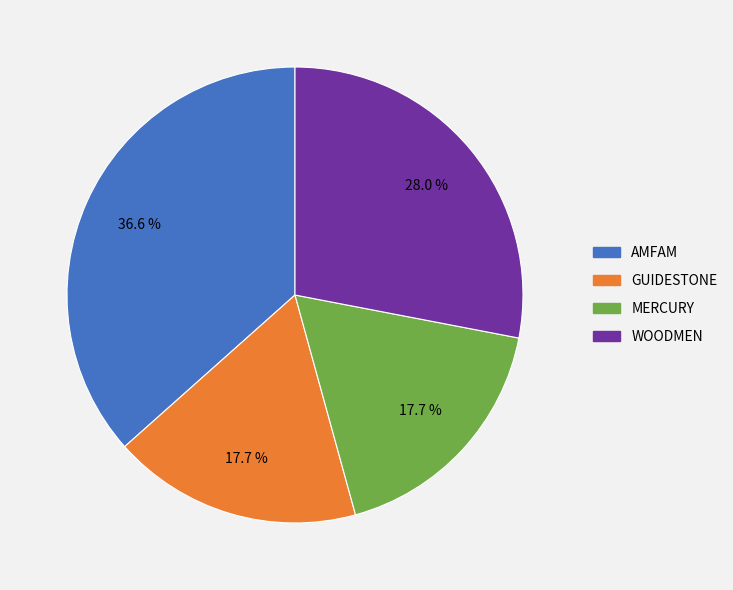

Is there a majority slice in this chart?

No